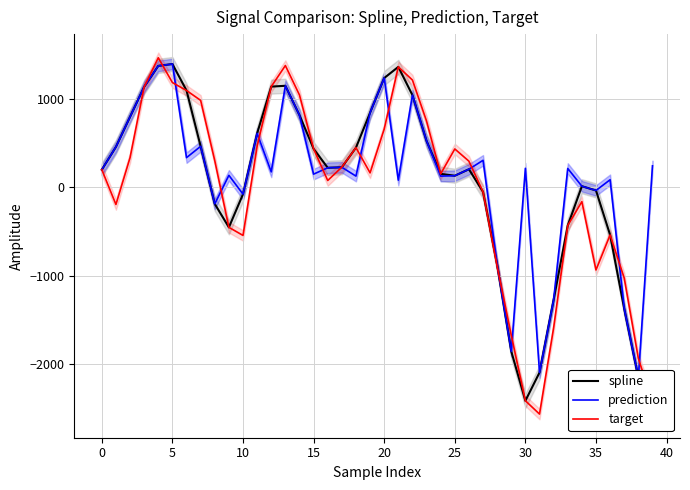

In prediction, how many points are higher than both neighbors (excluding endpoints)?

12